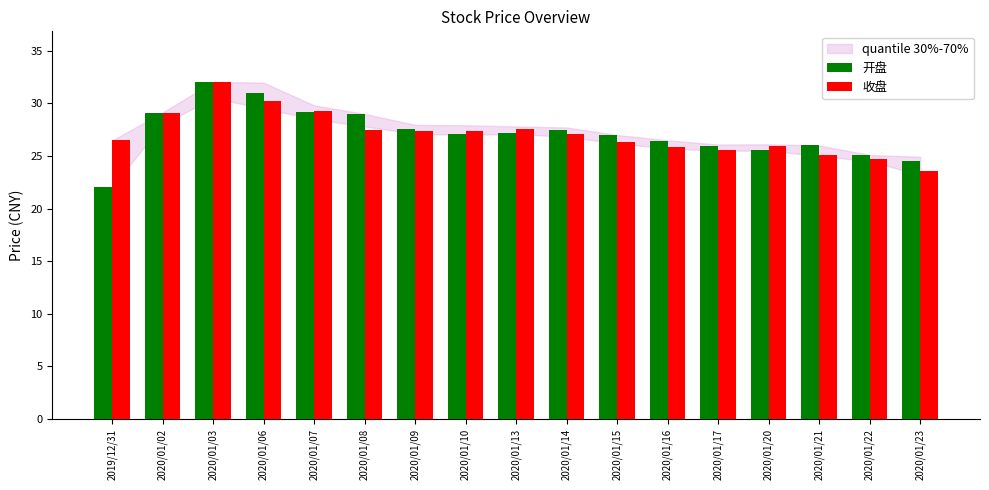

What is the label of the 17th bar from the left?

2020/01/23